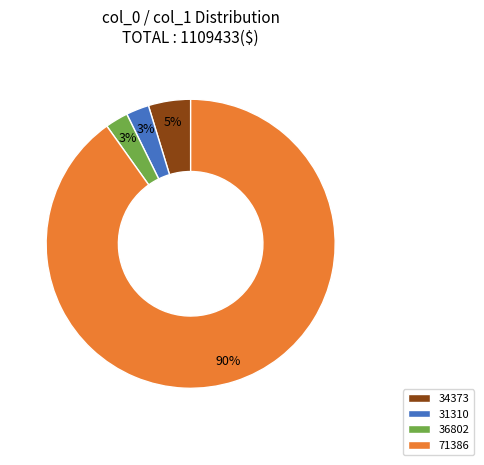

What percentage is the 36802 slice, to the nearest percent?

3%